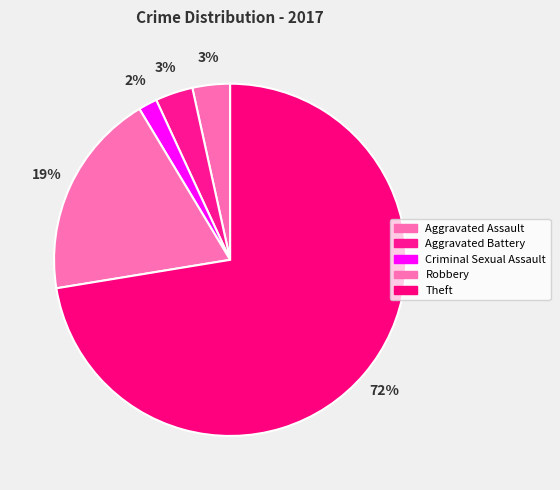

Does Aggravated Battery account for over 50% of the chart?

No